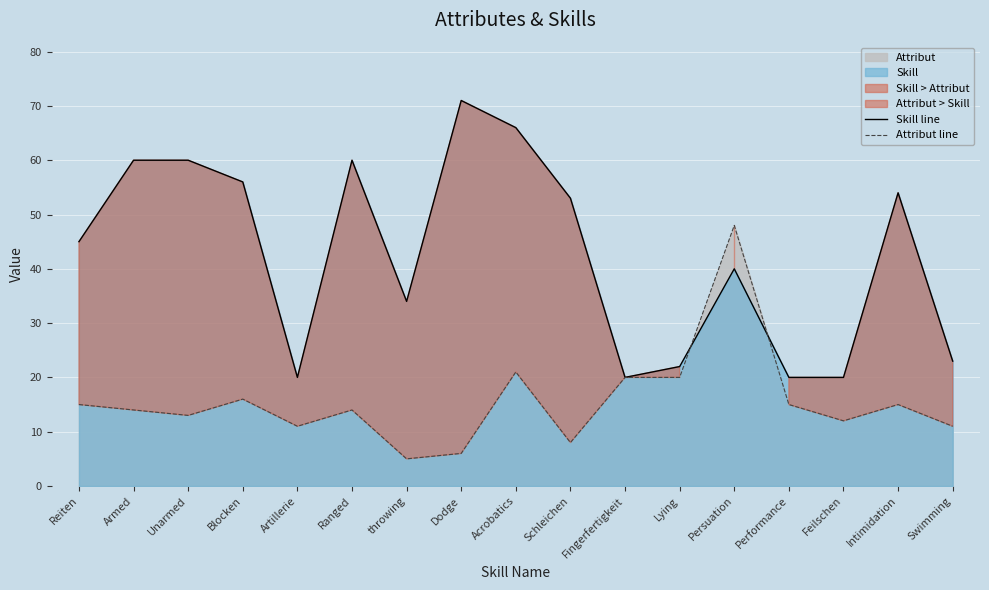

At which label does Attribut line reach its minimum?

throwing